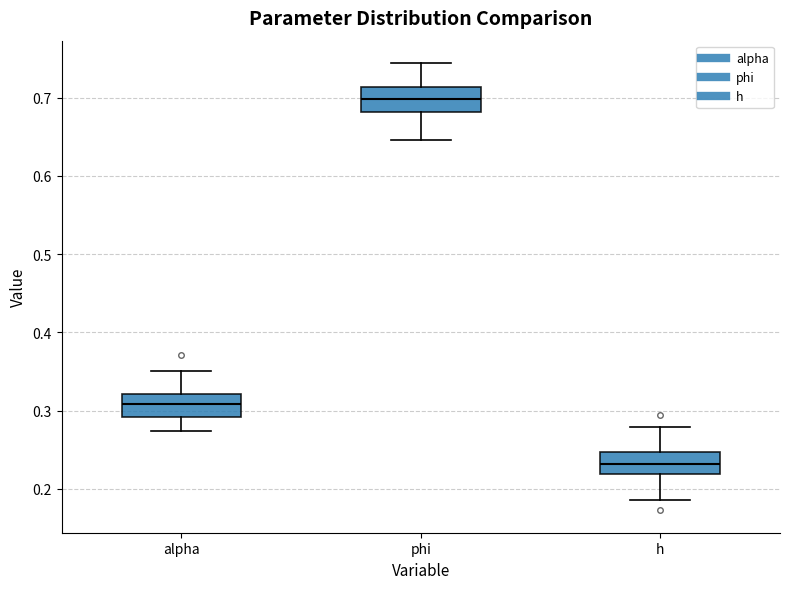

Where does the lower whisker of the box for alpha end on the y-axis? The values are not printed on the chart, so give them approximately, as read against the axis.

0.27